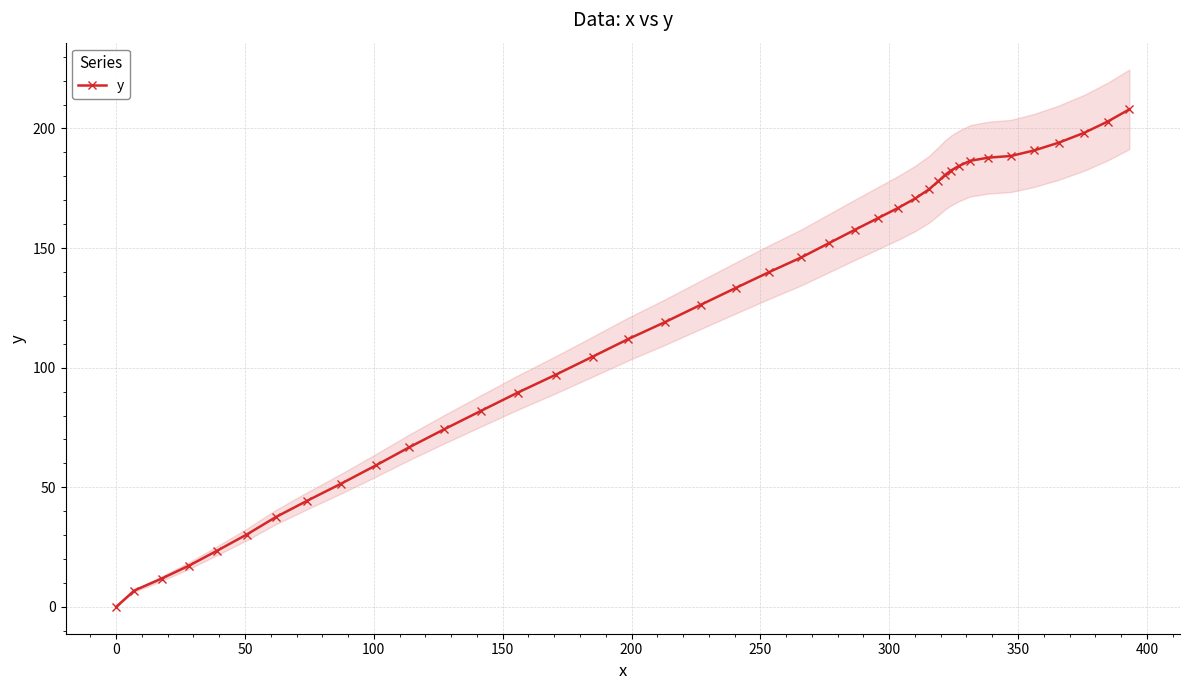

What is the value of the y point at the 3rd from the left?

11.8